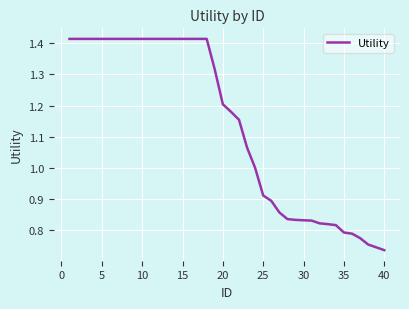

What is the smallest value displayed?

0.7